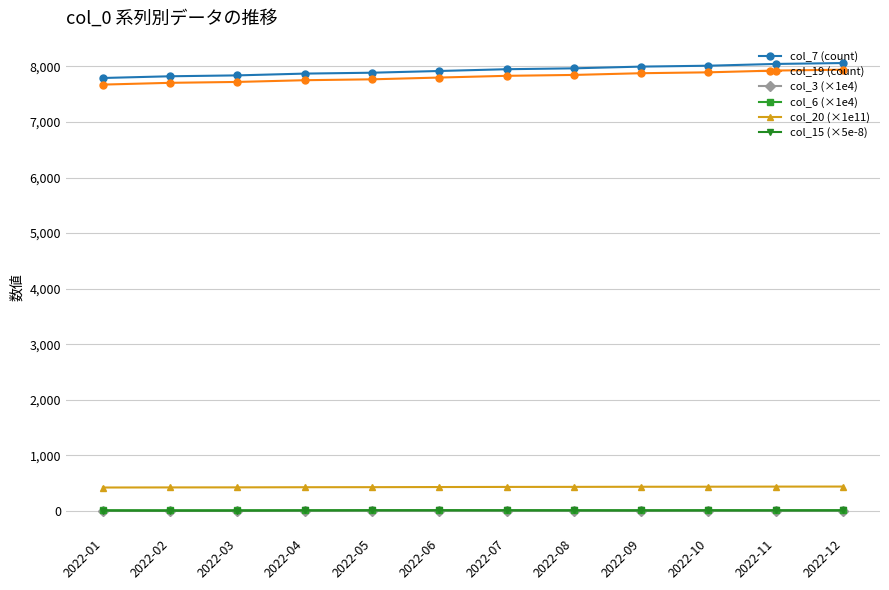

True or false: col_20 (×1e11) and col_19 (count) cross at least once.

False